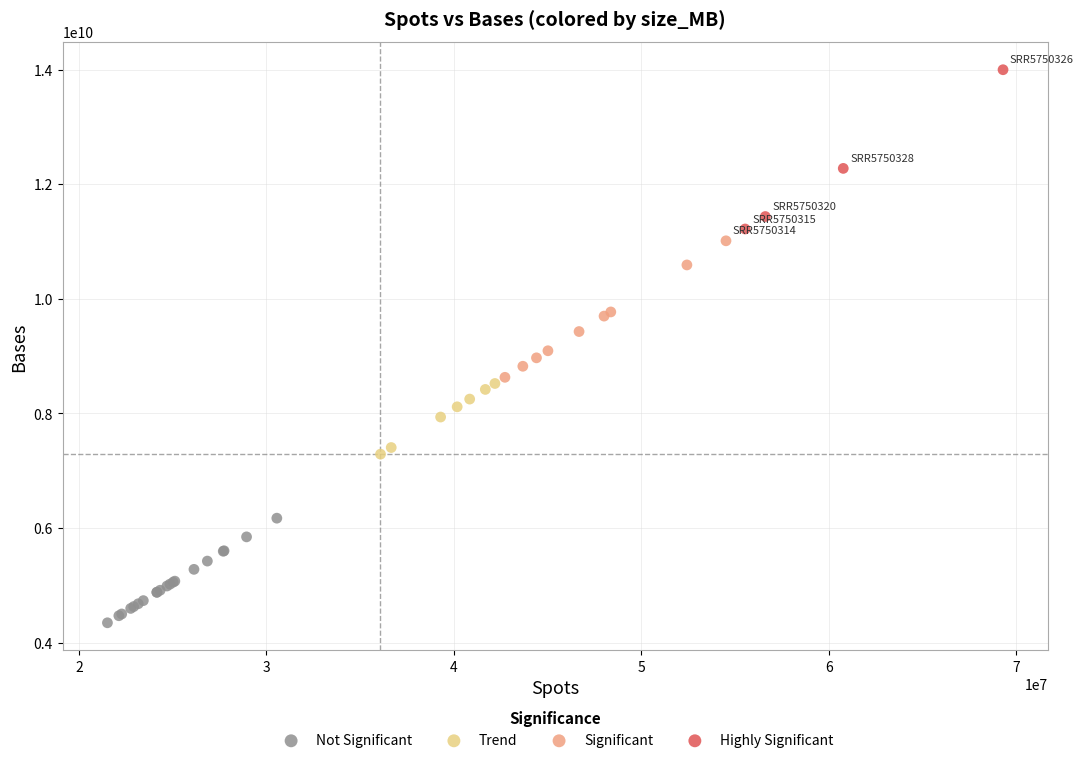

Which series reaches the minimum Y coordinate?

Not Significant